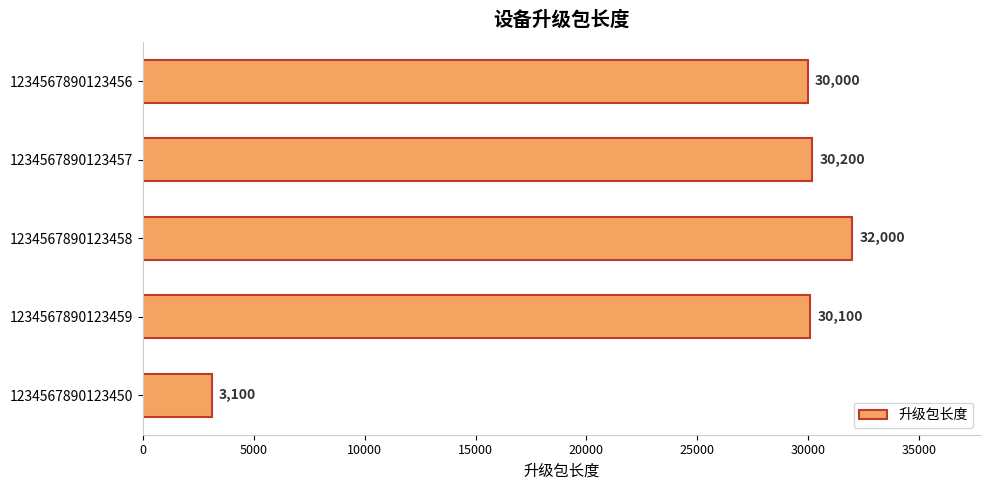

What value does the data have at 1234567890123450, to the nearest 10?

3100